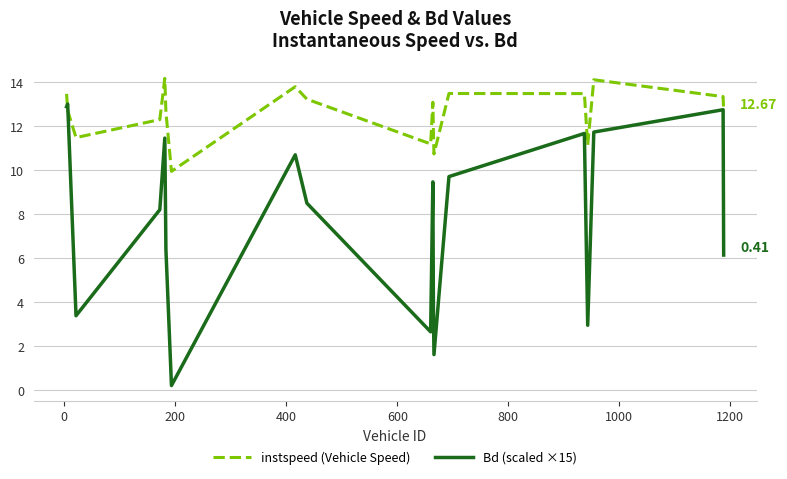

What is the difference between the maximum and minimum values in the Bd (scaled ×15) series?

12.8